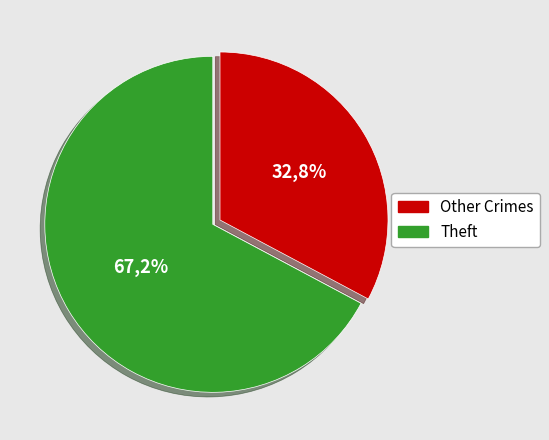

Is Aggravated Assault the majority of the pie?

No